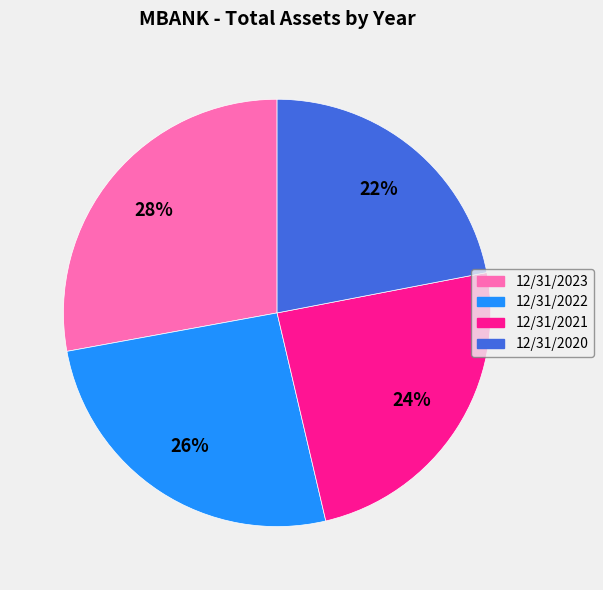

Which slice is the largest?

12/31/2023